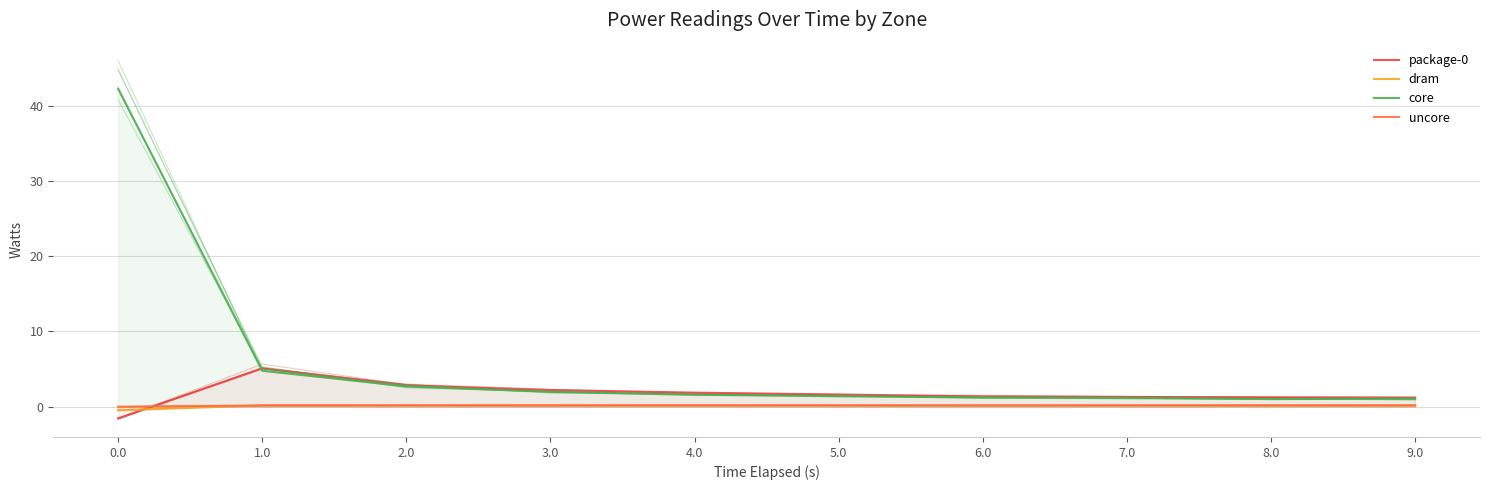

True or false: uncore has more than 2 points higher than both neighbors.

True